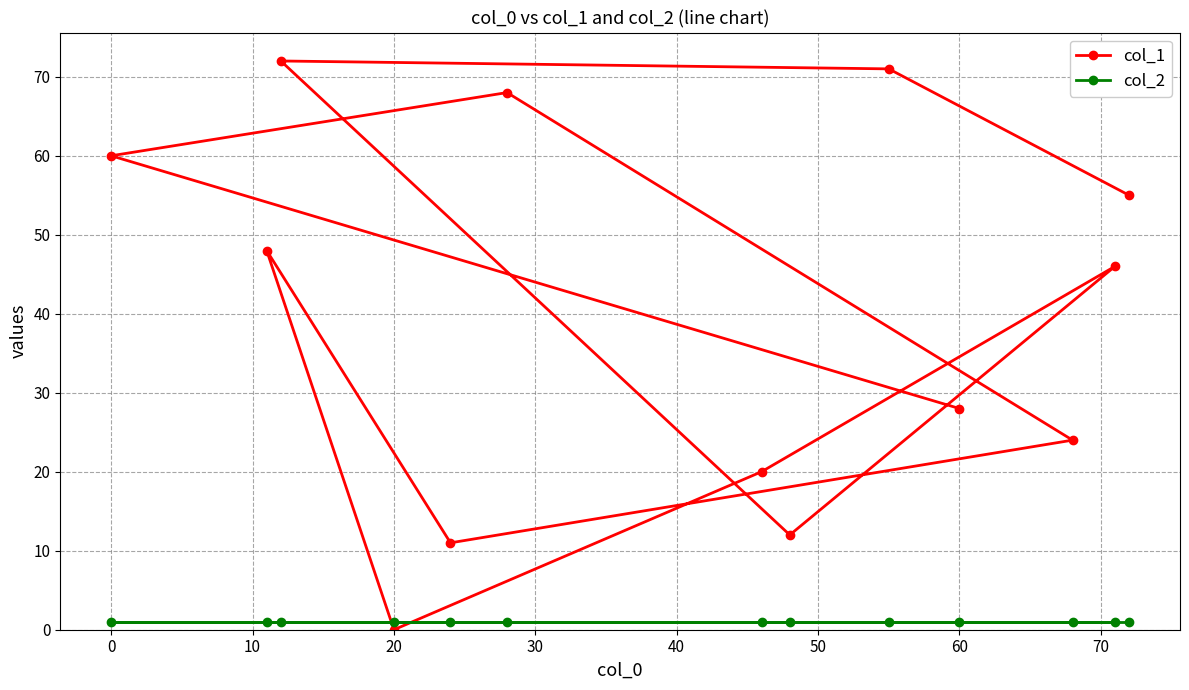

Reading left to right, transcribe all the data shown in this chart.

col_1: 60	48	72	0	11	68	20	12	71	28	24	46	55
col_2: 1	1	1	1	1	1	1	1	1	1	1	1	1